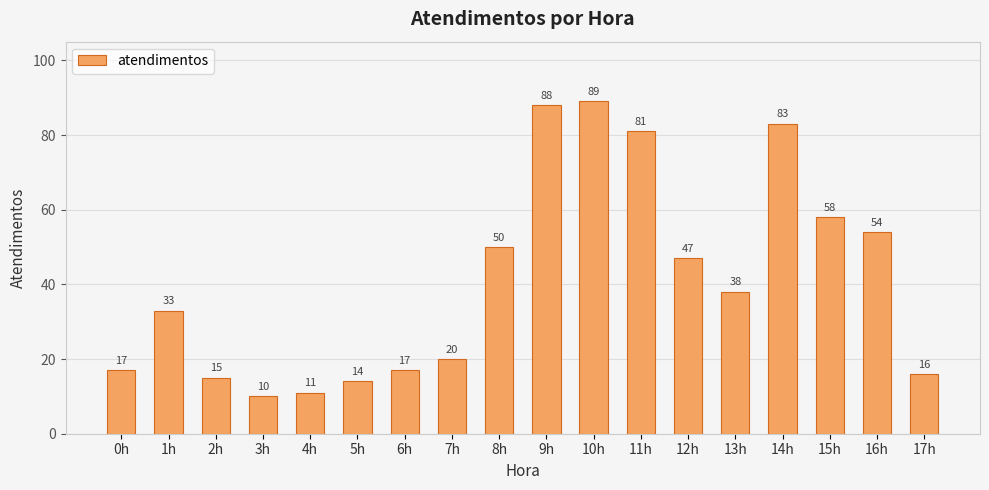

Reading left to right, transcribe all the data shown in this chart.

17	33	15	10	11	14	17	20	50	88	89	81	47	38	83	58	54	16